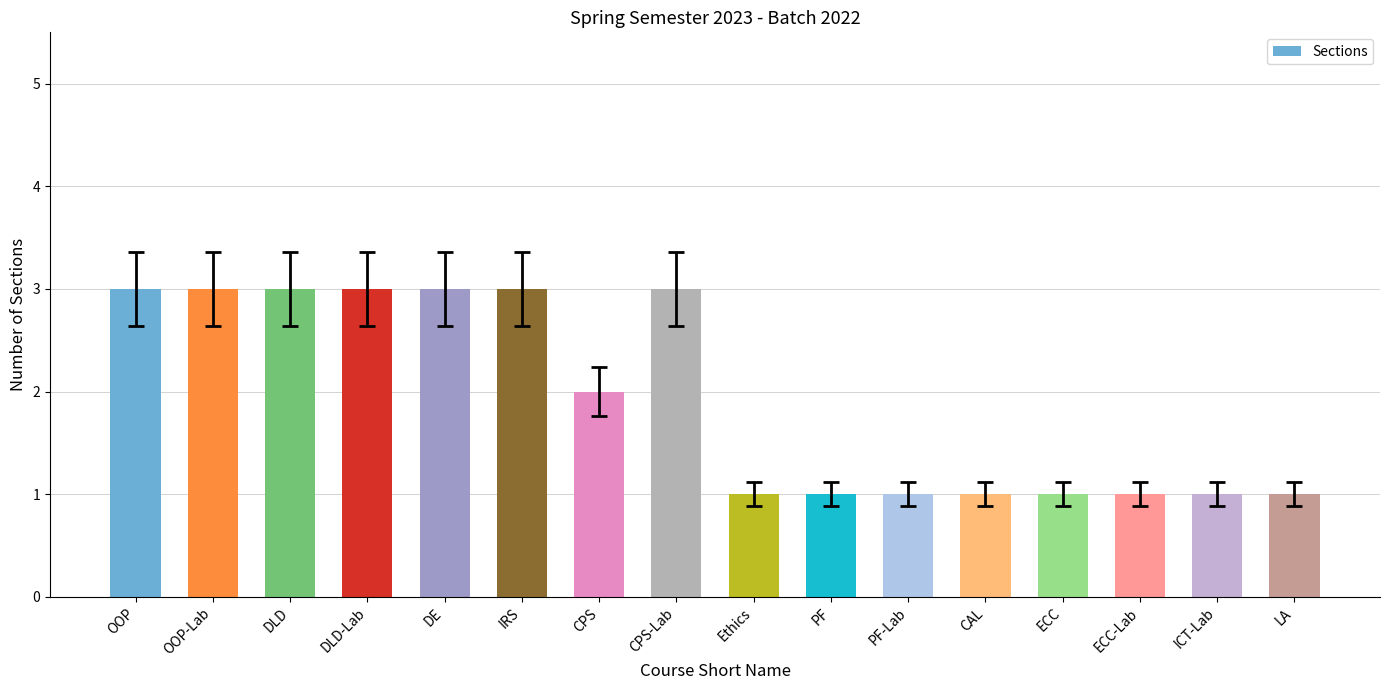

Reading left to right, list all the values displayed in this chart.

3	3	3	3	3	3	2	3	1	1	1	1	1	1	1	1